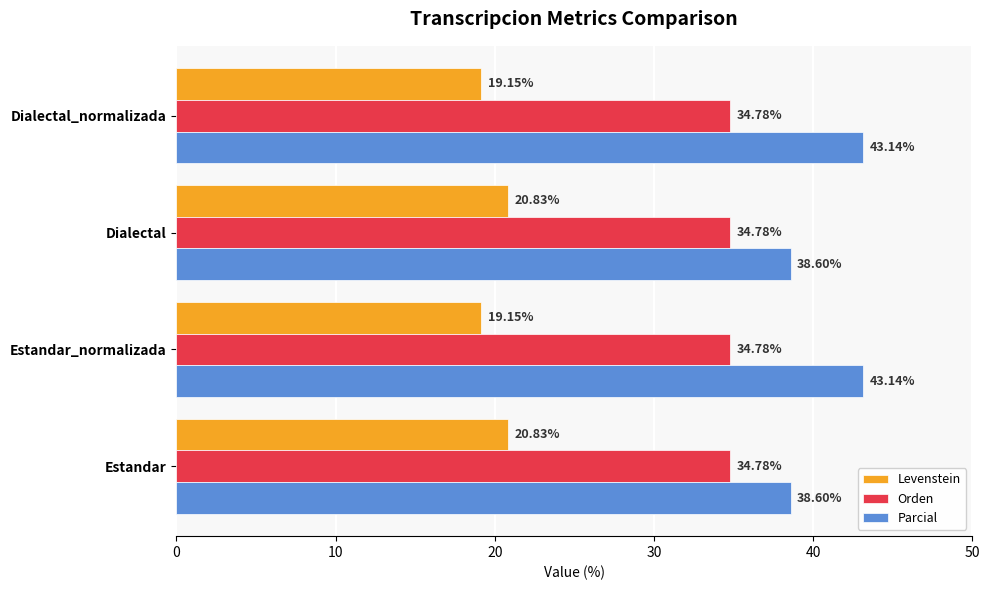

What is the average value of the Orden series?

34.8